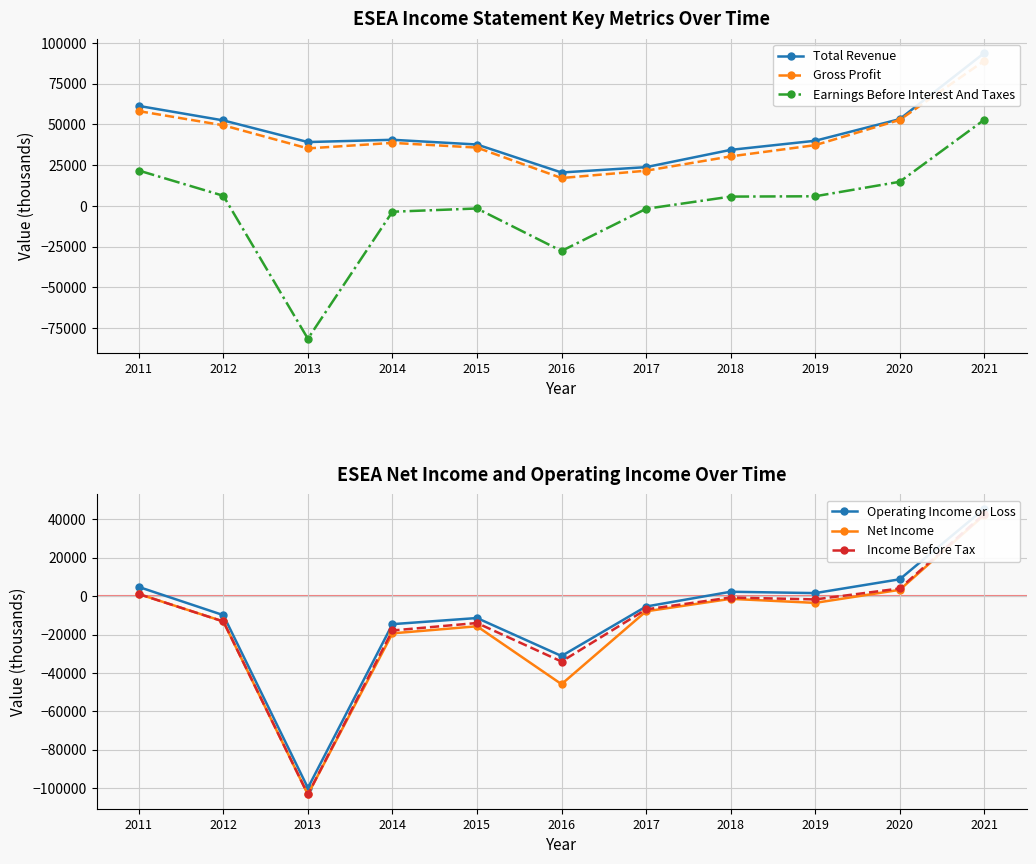

Is this an area chart (filled region under the line)?

No